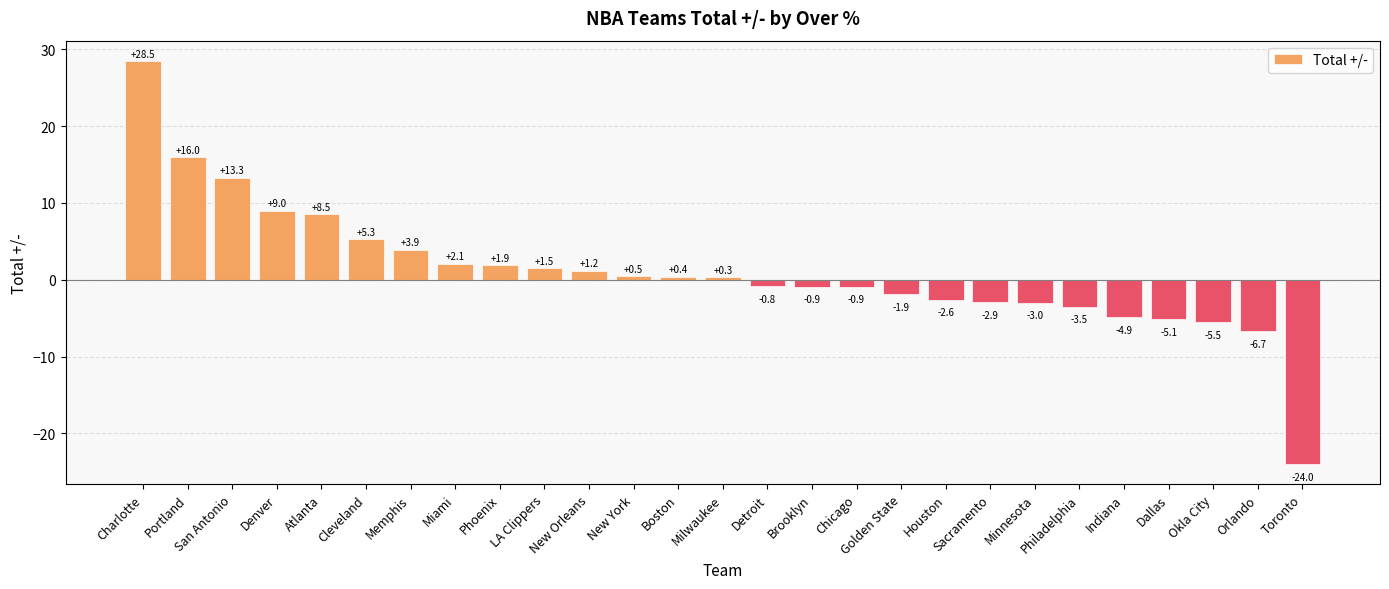

True or false: the data shows -11.4 at Orlando.

False